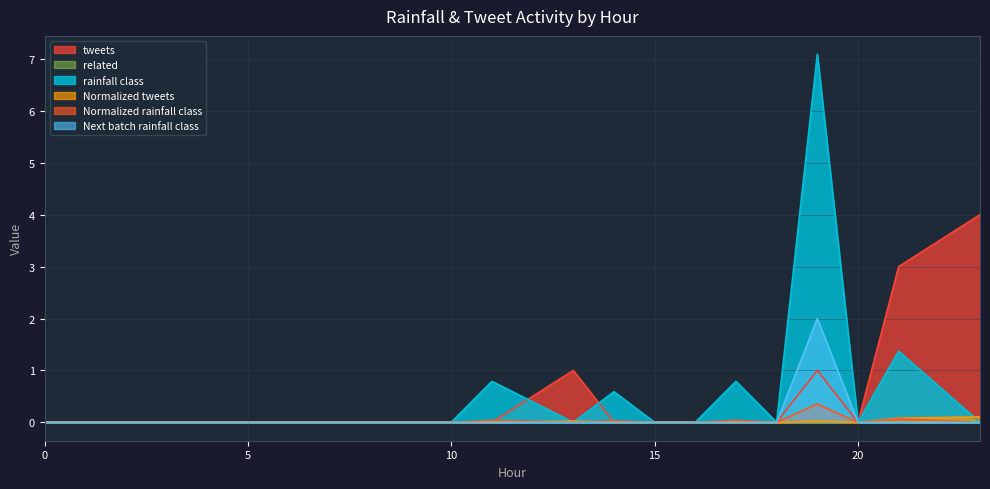

Between which two adjacent categories do Normalized tweets and rainfall class first intersect?

11 and 13